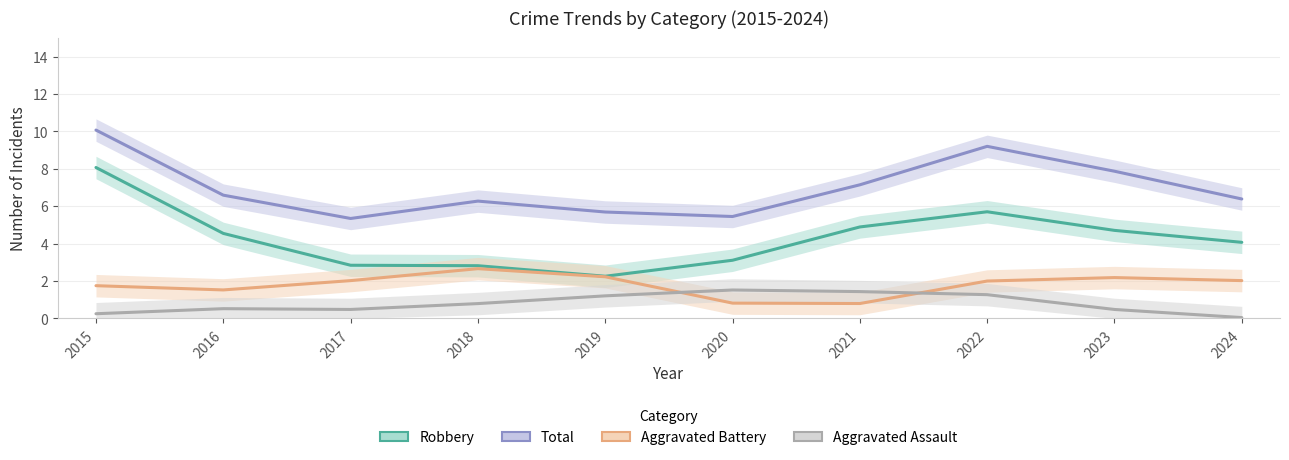

Which series changed the most between 2020 and 2022?

Total